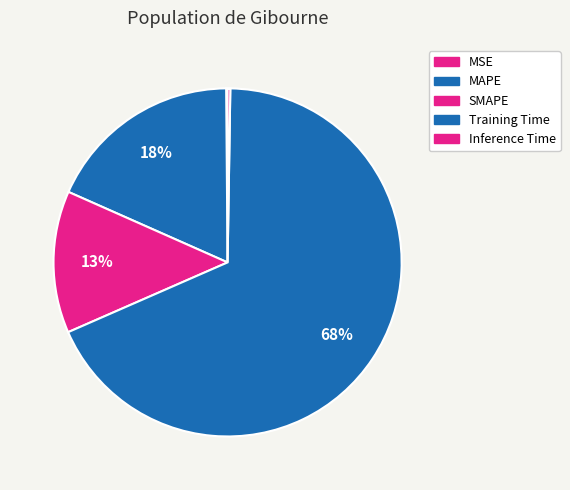

Is it true that Inference Time is 0% of the pie?

True